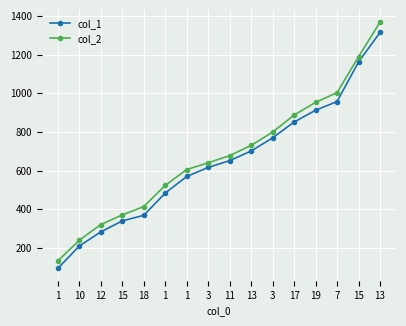

What is the difference between the second highest and minimum values in the col_2 series?

1057